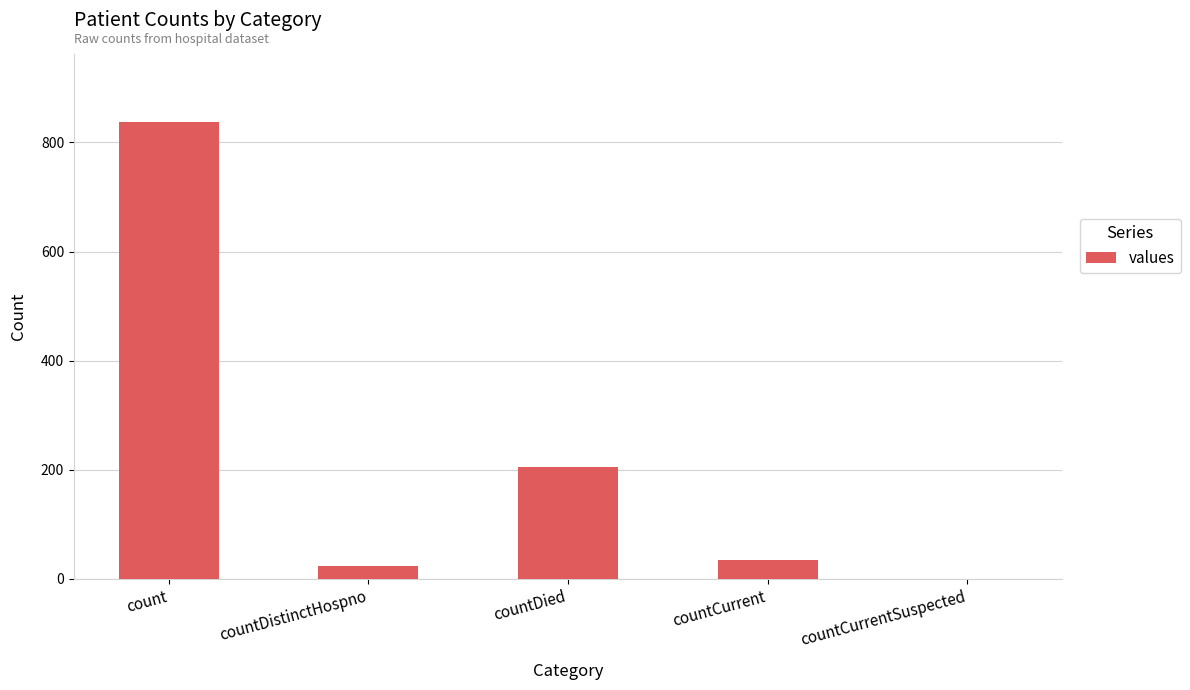

Which category has the highest value across all series?

count